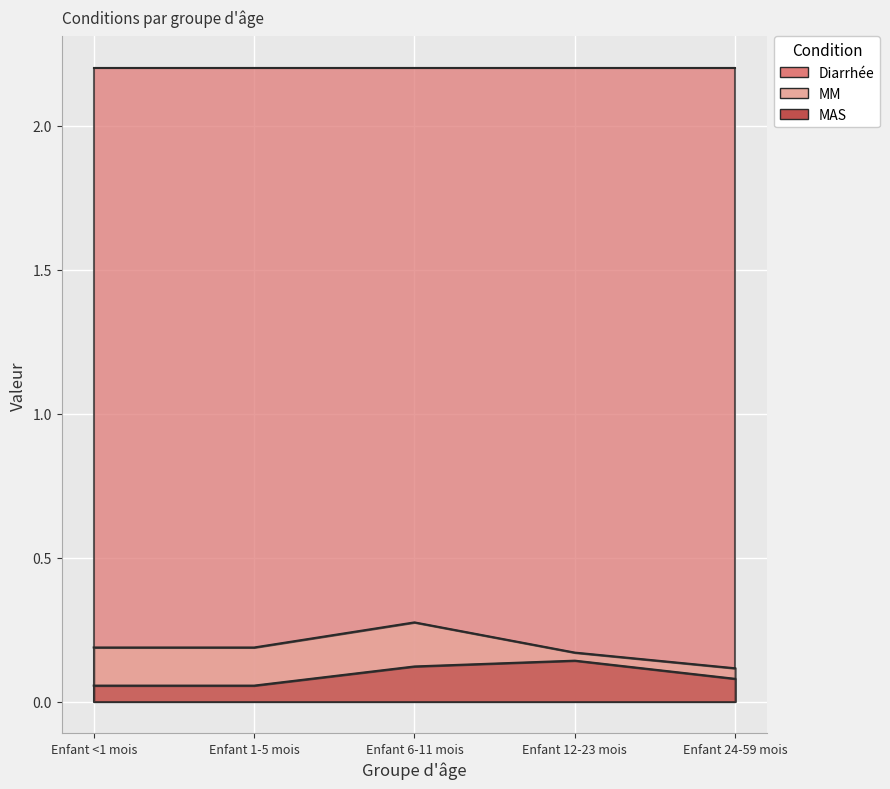

True or false: MM has a value of 0.1 at Enfant 12-23 mois.

False